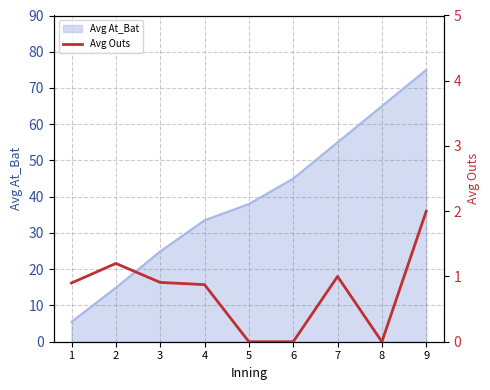

Reading left to right, extract all data points from this chart.

1=0.9	2=1.2	3=0.9	4=0.9	5=0.0	6=0.0	7=1.0	8=0.0	9=2.0